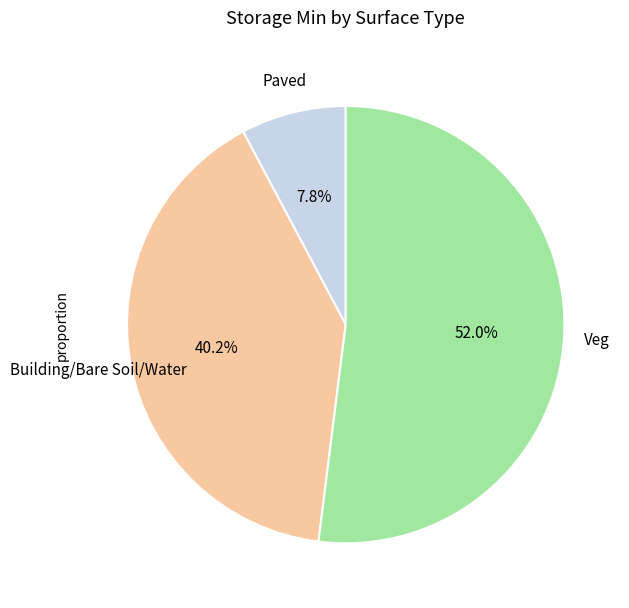

Is there any slice that represents more than half of the pie?

Yes